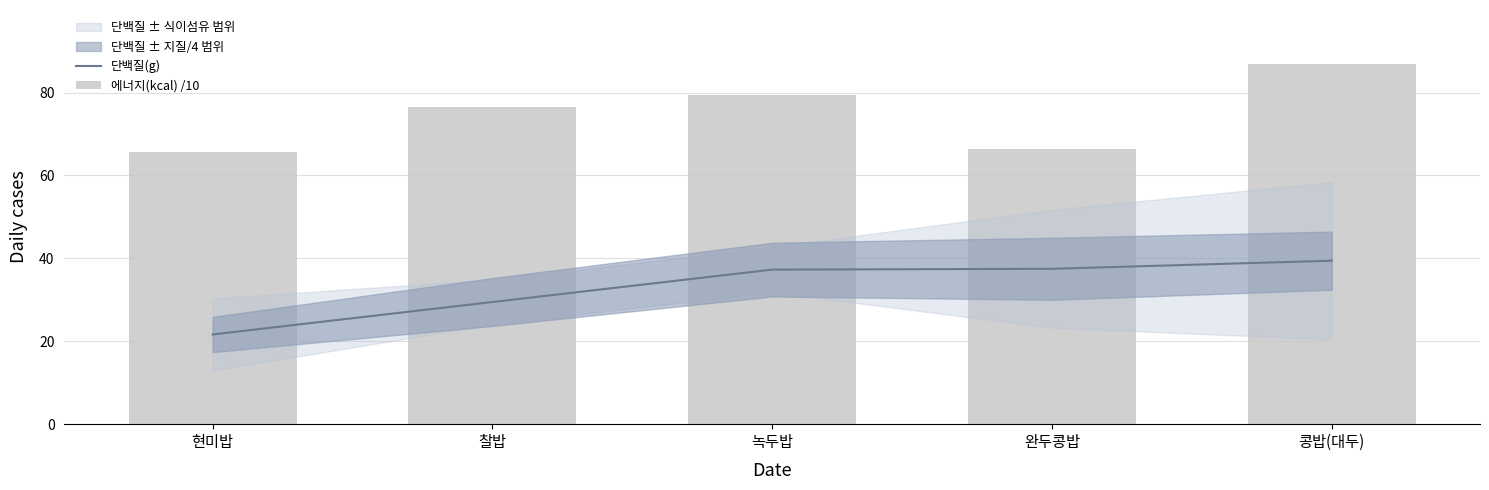

What is the label of the 3rd bar from the left?

녹두밥